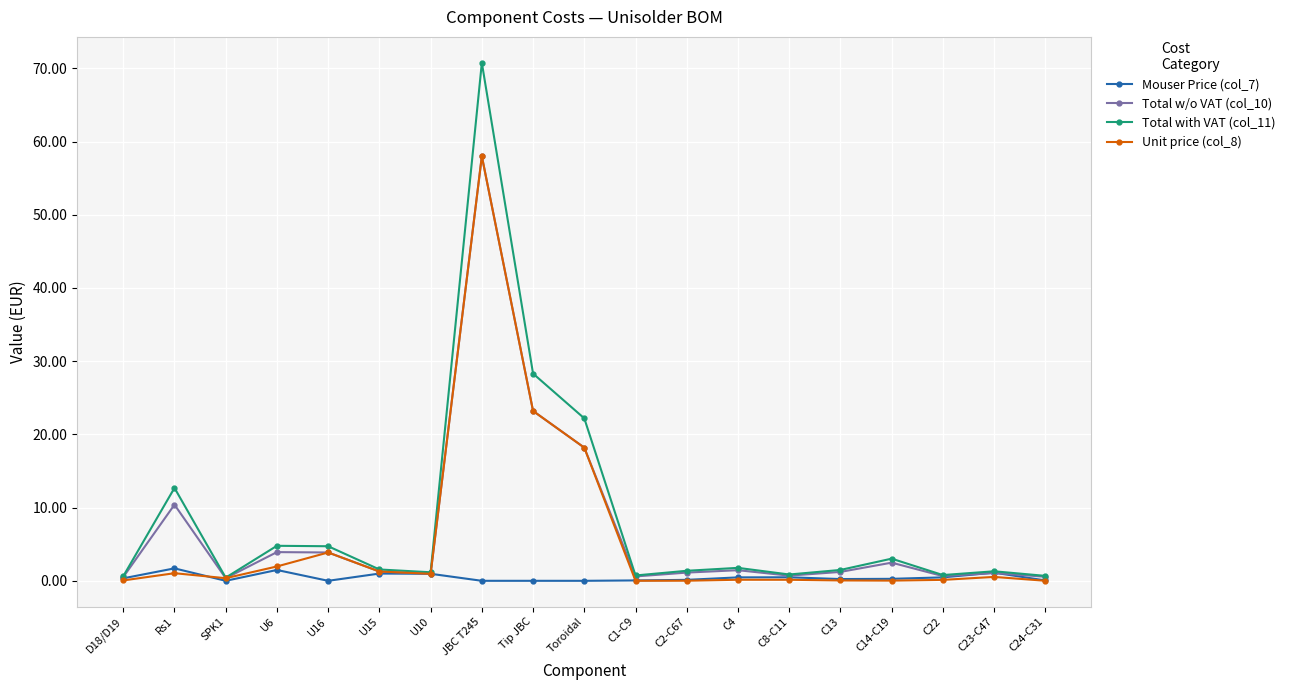

What is the label of the 2nd point from the right?

C23-C47